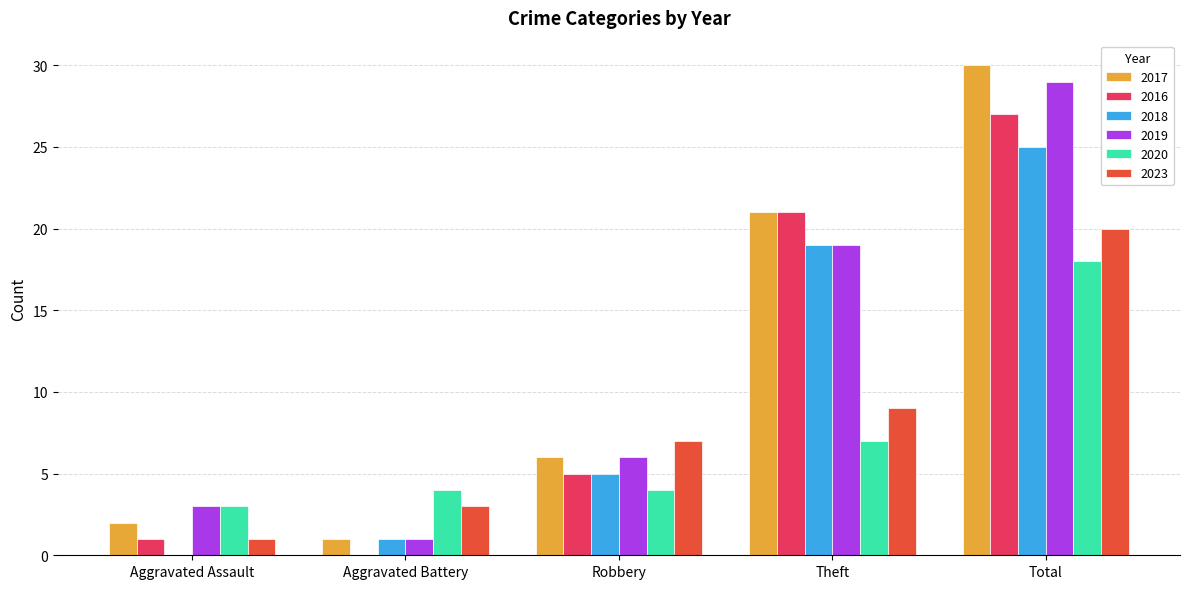

The value of 2016 at Theft is 21. True or false?

True